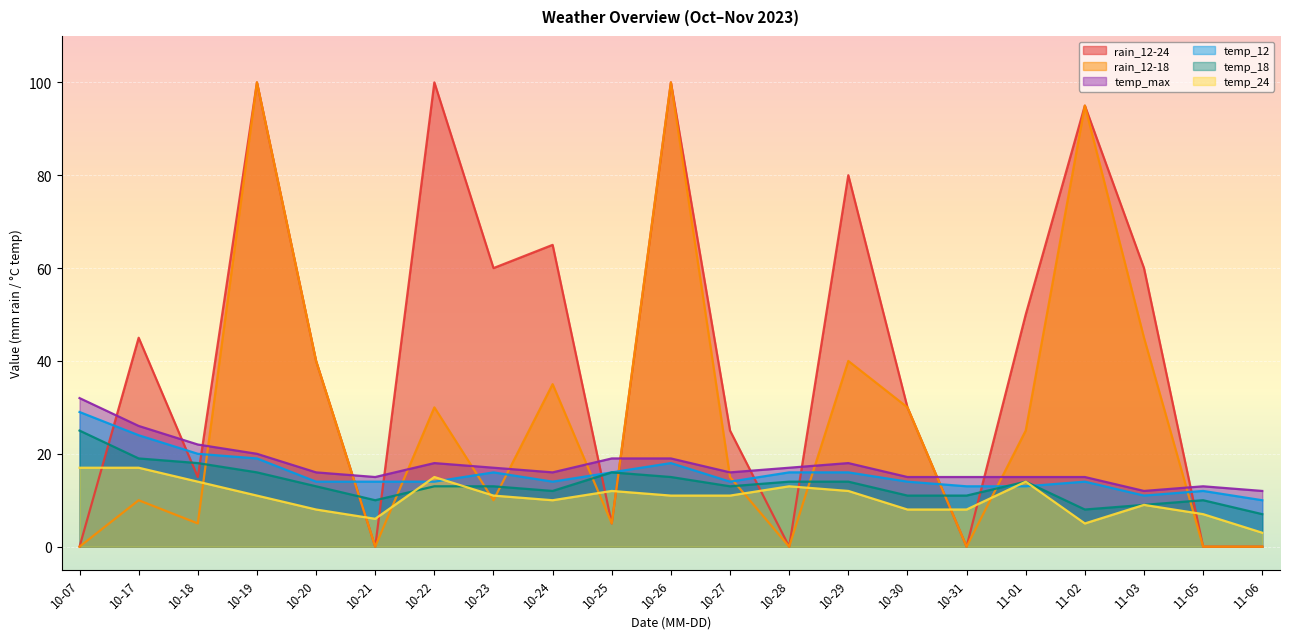

What value does the temp_max series have at 10-27?

16